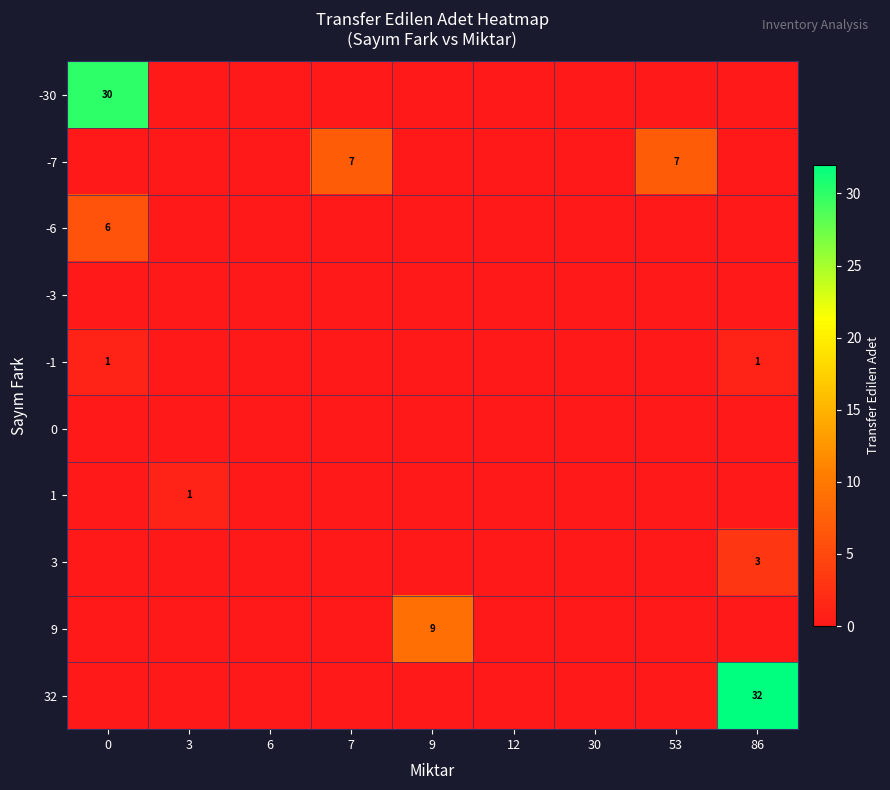

How many -7 values are between 0 and 1?

7